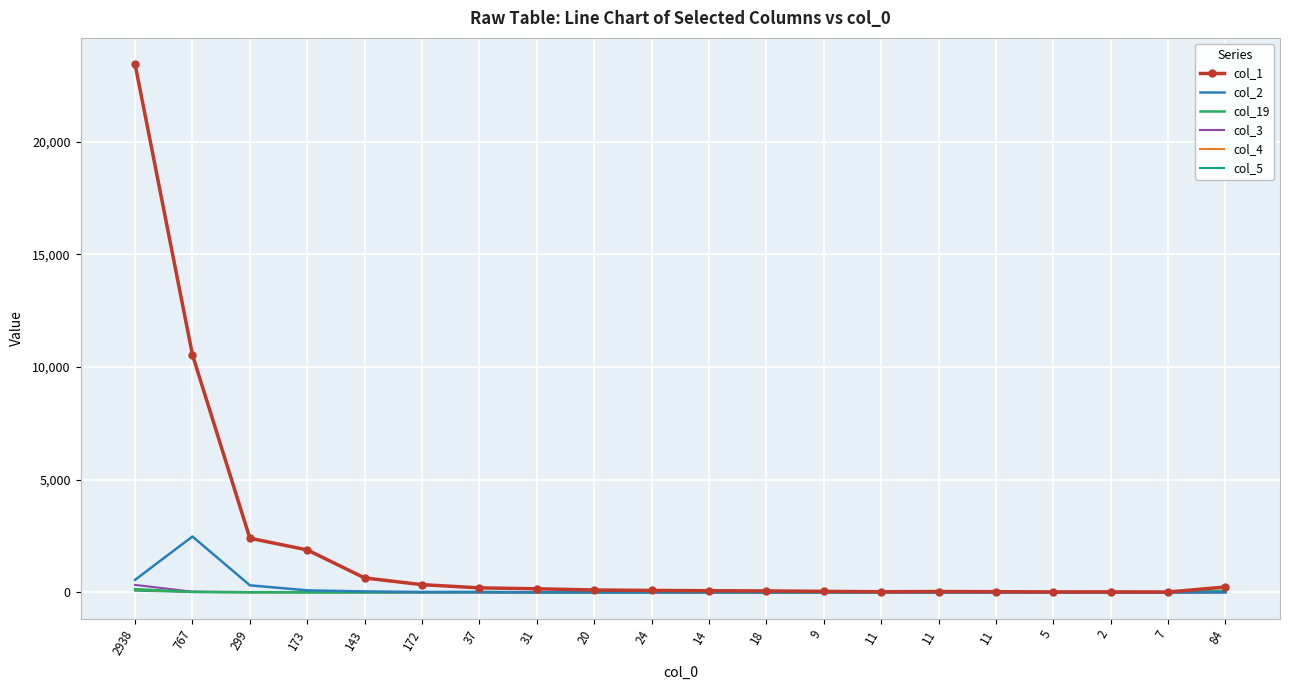

What is the highest value of the col_1 series?

23429